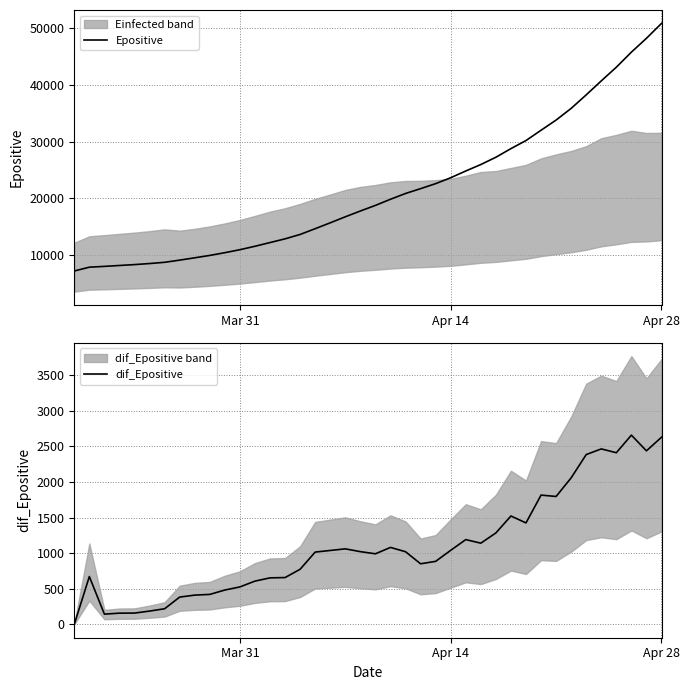

How many interior local peaks does the dif_Epositive series have?

8